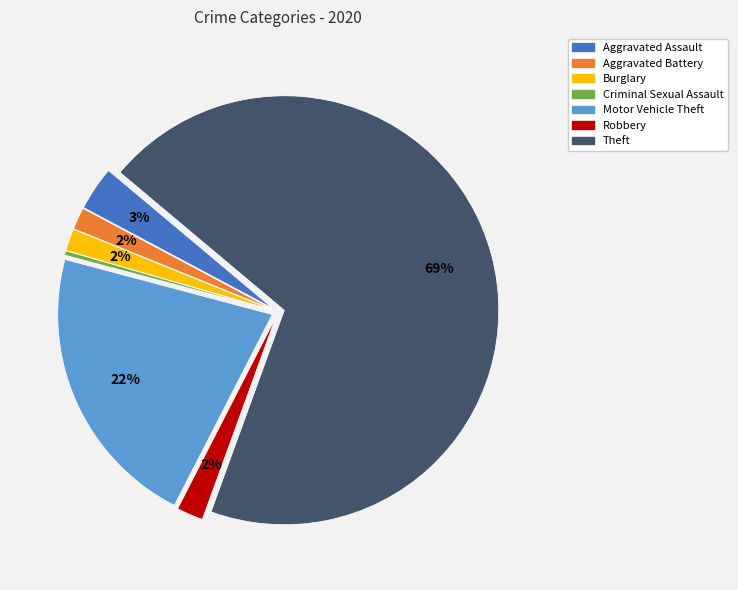

Is the sum of Aggravated Battery and Burglary greater than half?

No